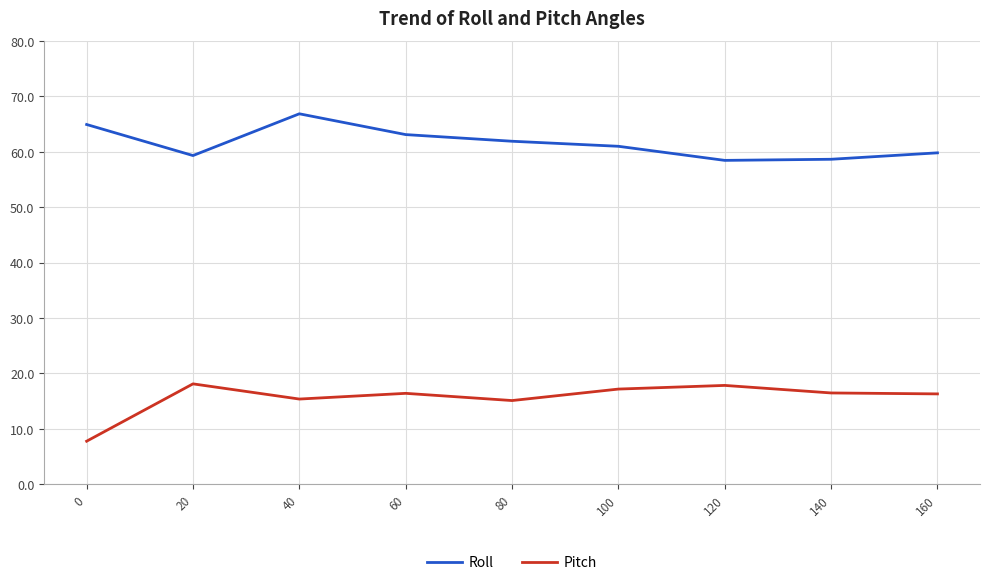

What is the difference between the maximum and minimum values in the Pitch series?

10.3